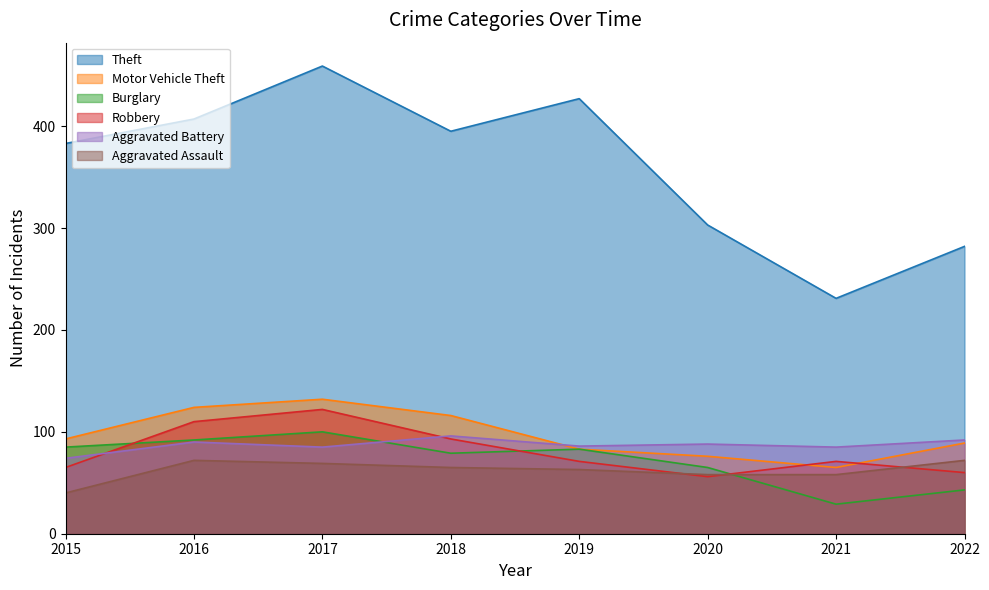

Which series ends up on top after the final intersection of Motor Vehicle Theft and Robbery?

Motor Vehicle Theft